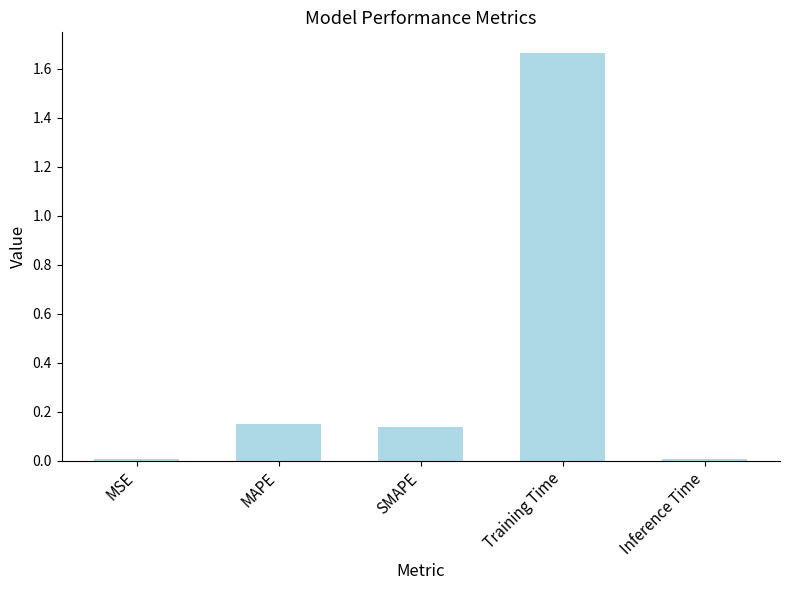

How many categories are shown in the chart?

5